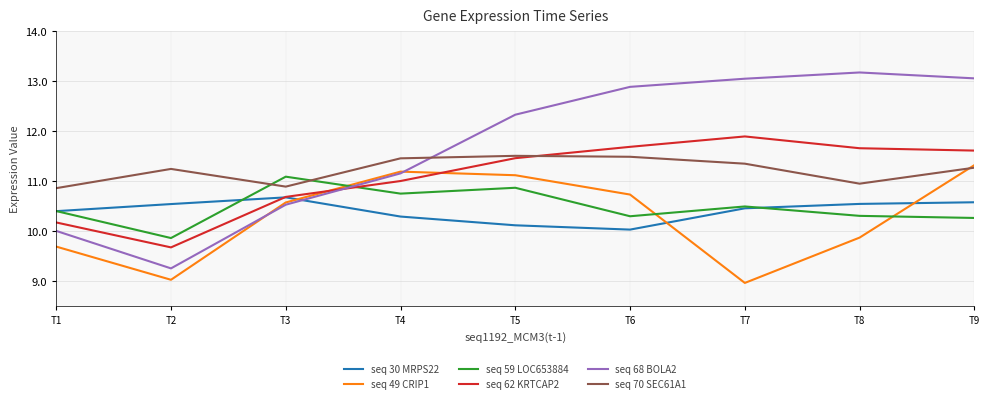

What is the difference between the maximum and minimum values in the seq 62 KRTCAP2 series?

2.2